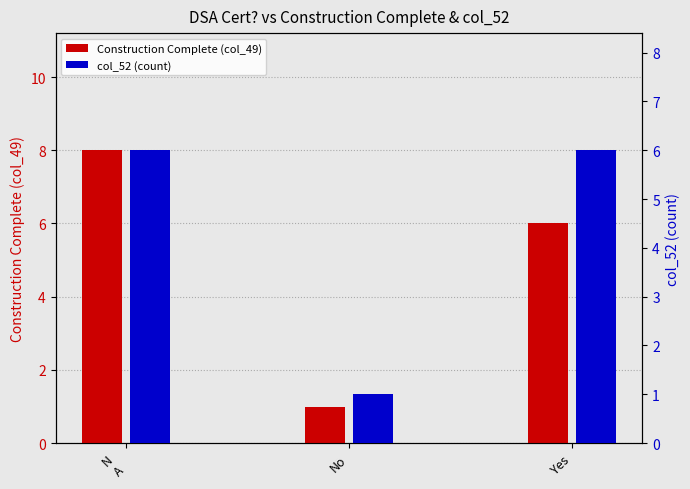

Where is col_52 (count) nearest to the value 3?

No